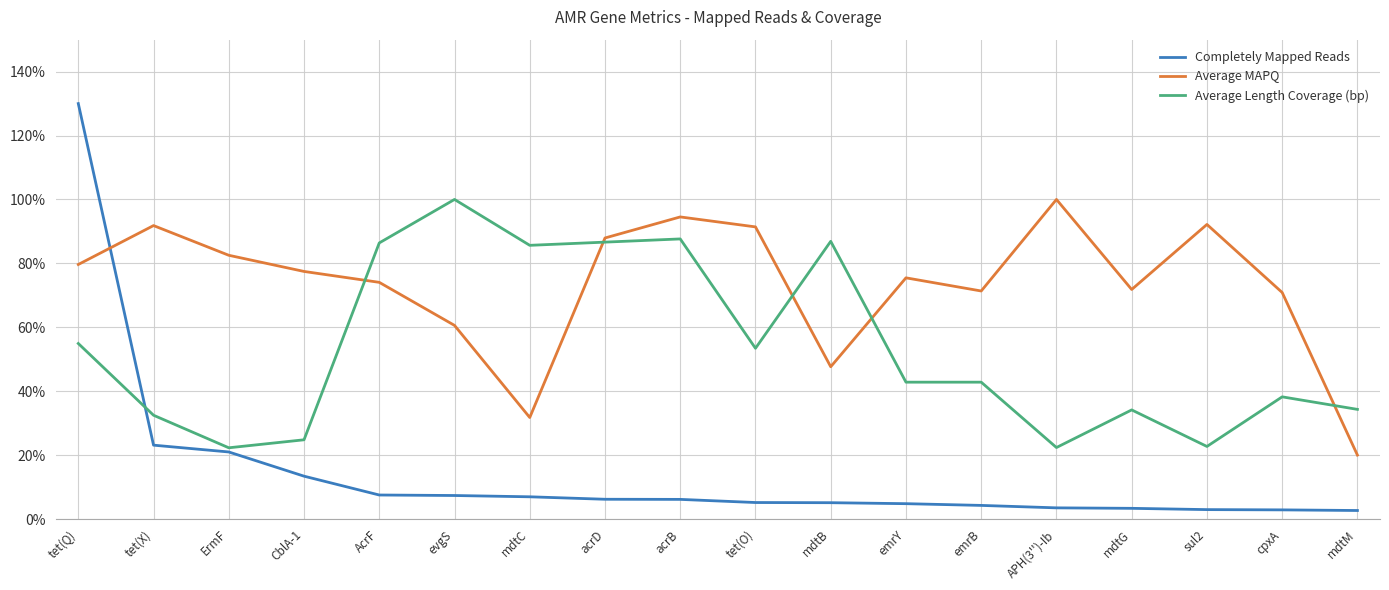

Which category has the highest value in the Average Length Coverage (bp) series?

evgS